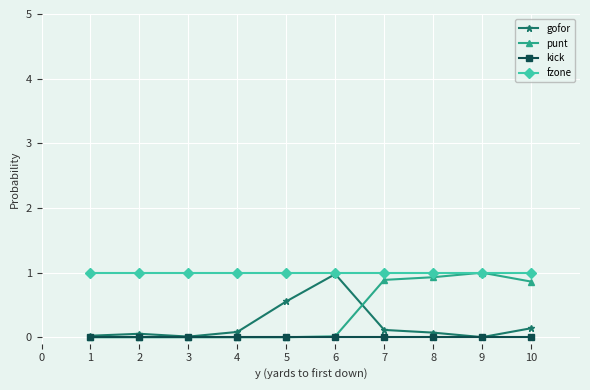

Does the chart have visible grid lines?

Yes